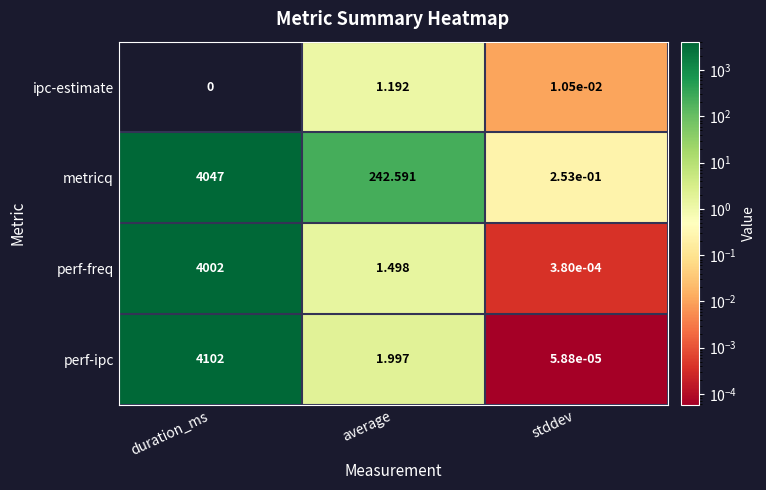

How many values in the perf-ipc series exceed 1?

2